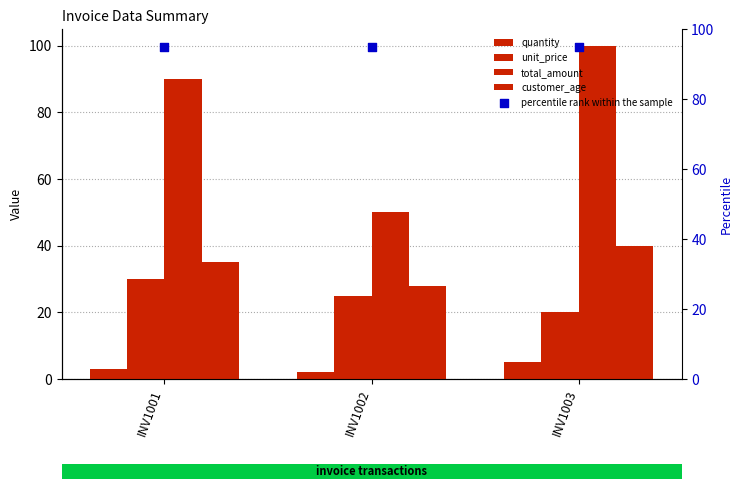

Which series reaches the maximum Y coordinate?

total_amount